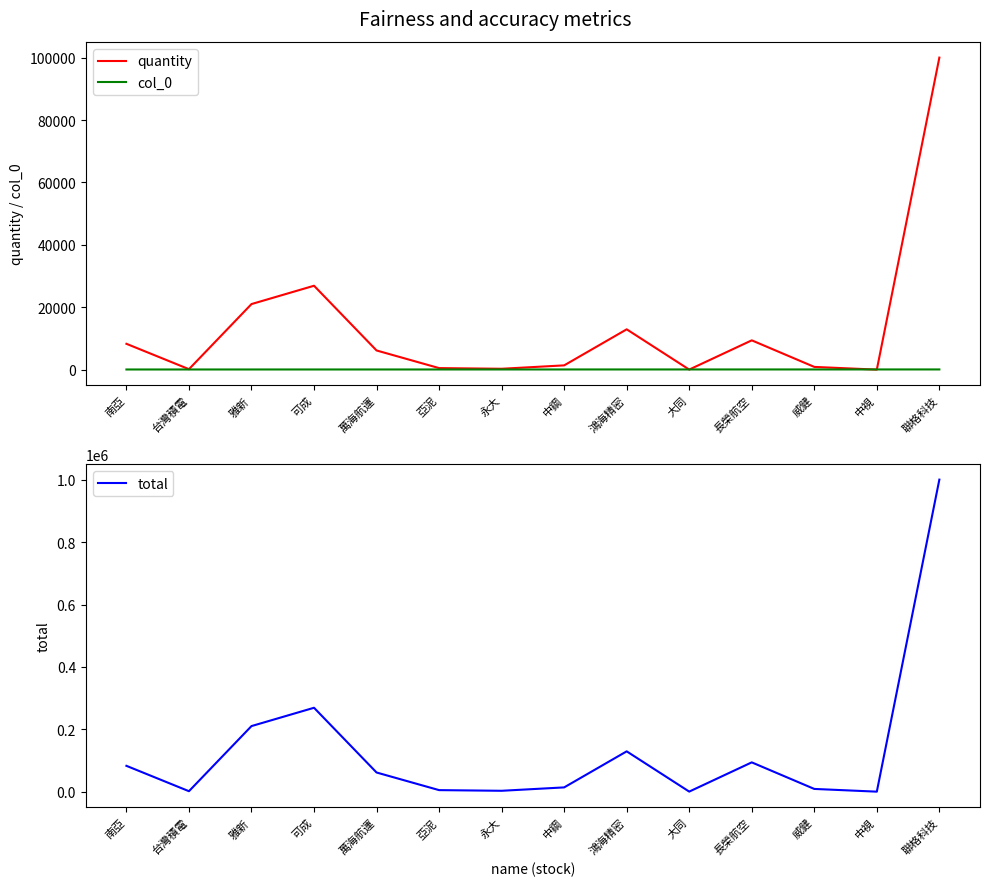

How many data points does each series have?

14